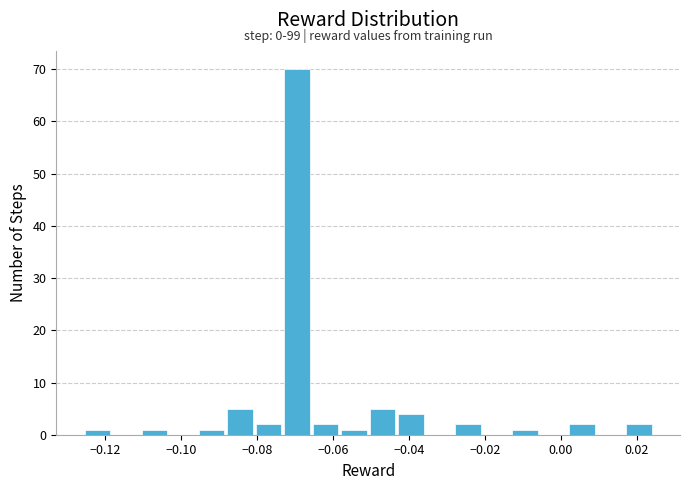

Read against the x-axis, roughly where is the centre of the tallest bar?

-0.070